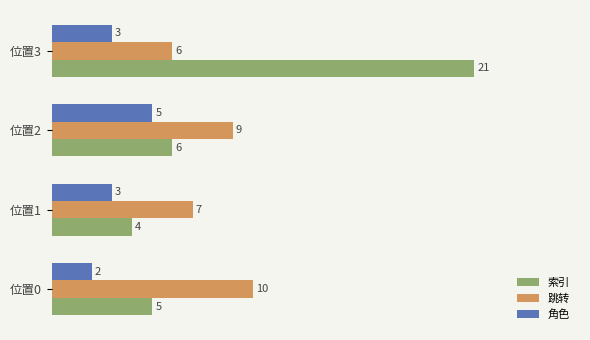

The 角色 series shows 2 at 位置0. True or false?

True